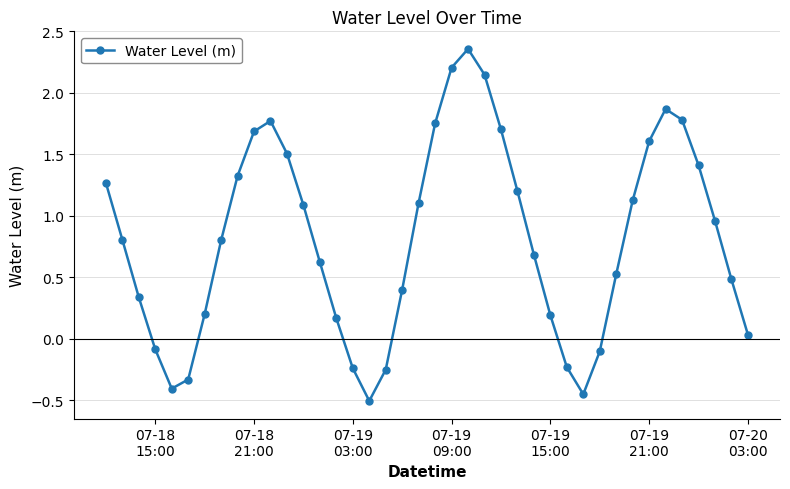

What is the sum of all values?

32.5